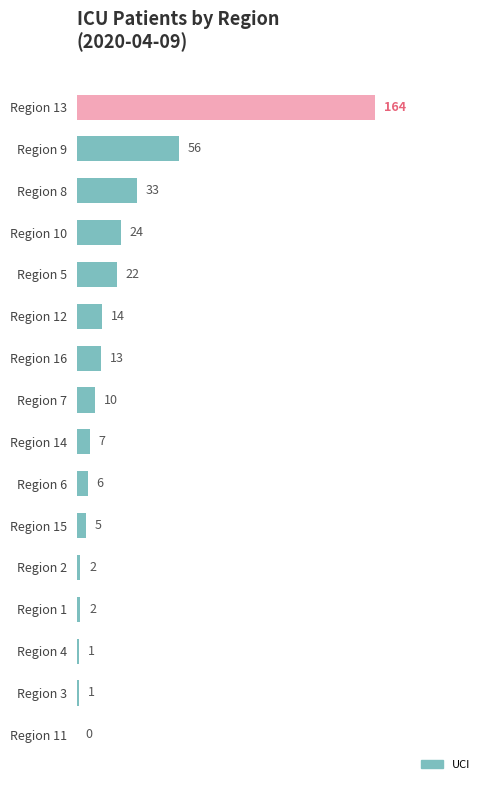

Reading top to bottom, what are all the values shown in this chart?

Region 13=164	Region 9=56	Region 8=33	Region 10=24	Region 5=22	Region 12=14	Region 16=13	Region 7=10	Region 14=7	Region 6=6	Region 15=5	Region 2=2	Region 1=2	Region 4=1	Region 3=1	Region 11=0